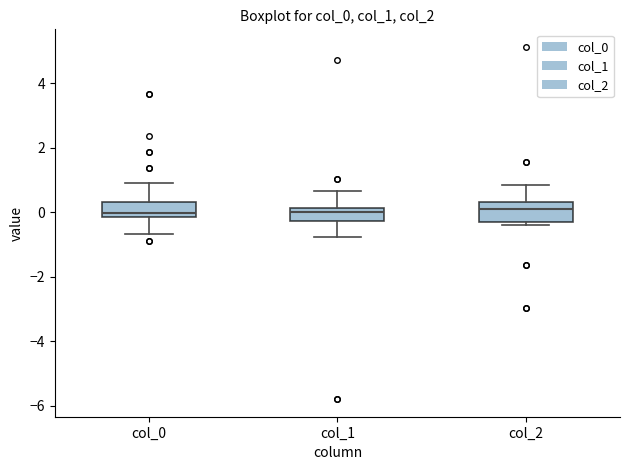

Reading left to right, read every box against the y-axis: the position of its median line, the range the box covers, and the ends of its whiskers. The values are not printed on the chart, so give them approximately, as read against the axis.

col_0: median 0.0, box -0.2 to 0.2, whiskers -0.6 to 0.8
col_1: median 0.0, box -0.2 to 0.2, whiskers -0.8 to 0.6
col_2: median 0.0, box -0.4 to 0.4, whiskers -0.4 (just below the box's lower edge) to 0.8